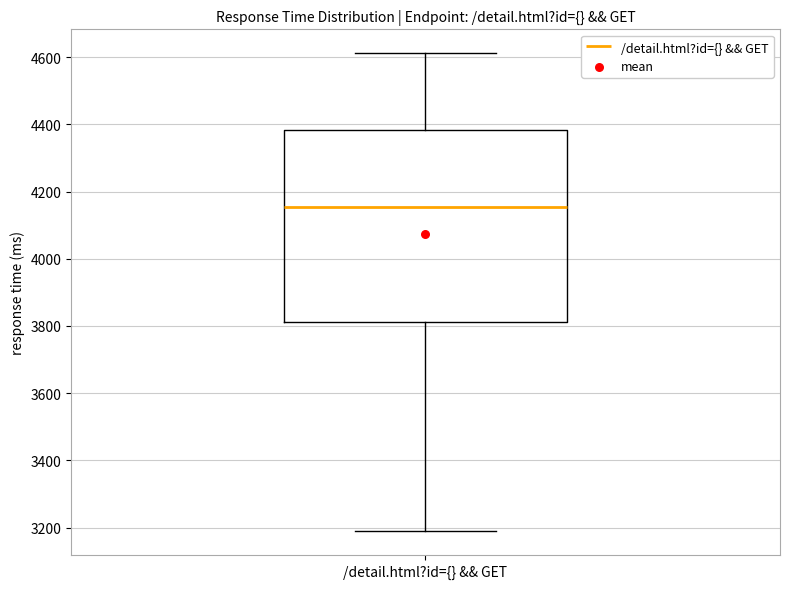

Read this box plot against the y-axis: the position of the median line, the range covered by the box, and the ends of both whiskers. The values are not printed on the chart, so give them approximately, as read against the axis.

median 4160, box 3820 to 4380, whiskers 3180 to 4620